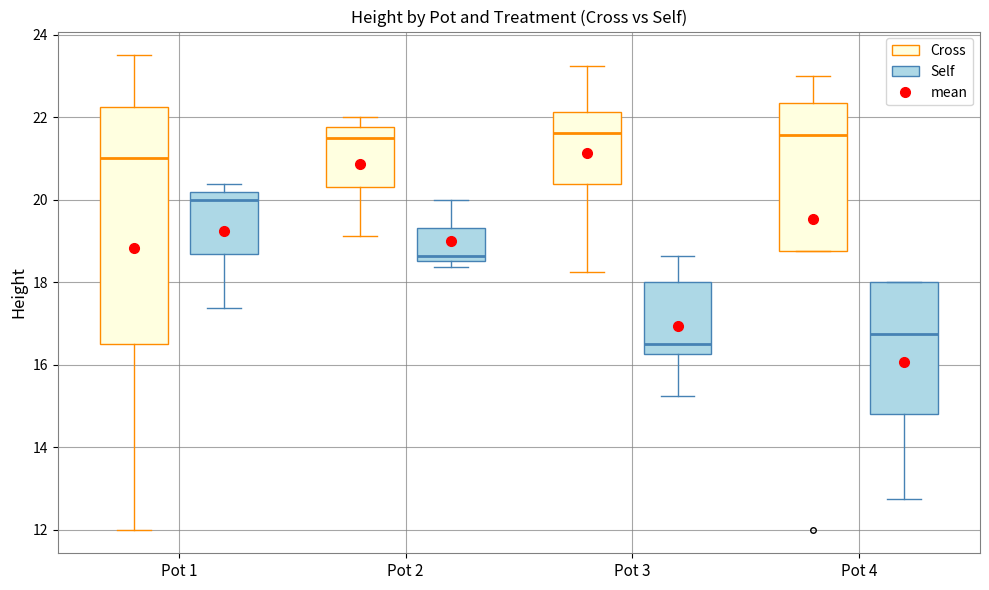

Reading left to right, transcribe this box plot: for each box, give where its median line is, the range the box spans, and where its two whiskers end, as read against the y-axis. The values are not printed on the chart, so give them approximately, as read against the axis.

Pot 1 (Cross): median 21.0, box 16.6 to 22.2, whiskers 12.0 to 23.6
Pot 1 (Self): median 20.0, box 18.6 to 20.2, whiskers 17.4 to 20.4
Pot 2 (Cross): median 21.6, box 20.4 to 21.8, whiskers 19.2 to 22.0
Pot 2 (Self): median 18.6 (just above the box's lower edge), box 18.6 to 19.4, whiskers 18.4 to 20.0
Pot 3 (Cross): median 21.6, box 20.4 to 22.2, whiskers 18.2 to 23.2
Pot 3 (Self): median 16.6, box 16.2 to 18.0, whiskers 15.2 to 18.6
Pot 4 (Cross): median 21.6, box 18.8 to 22.4, whiskers 18.8 to 23.0
Pot 4 (Self): median 16.8, box 14.8 to 18.0, whiskers 12.8 to 18.0